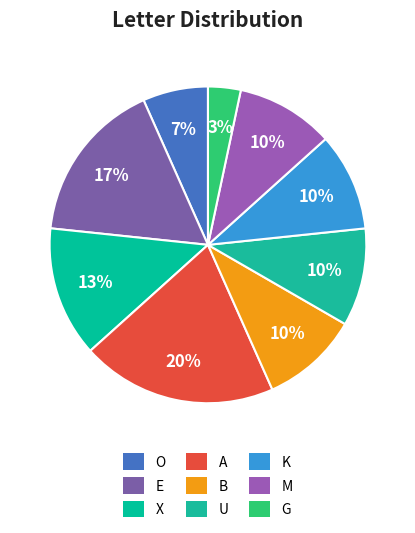

What is the largest slice in the pie chart?

A